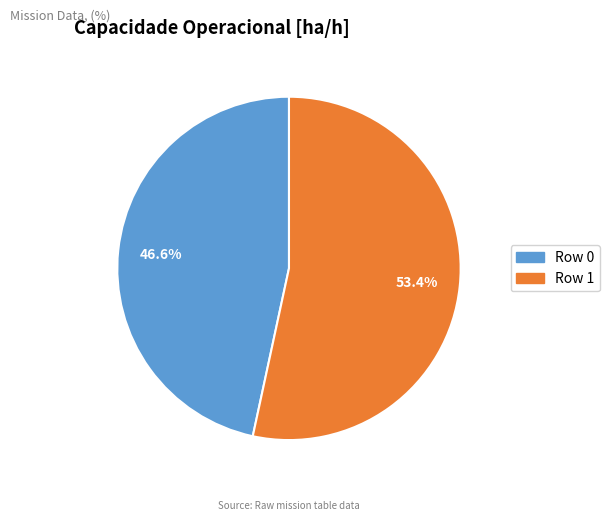

Do Row 0 and Row 1 together represent more than half of the pie?

Yes